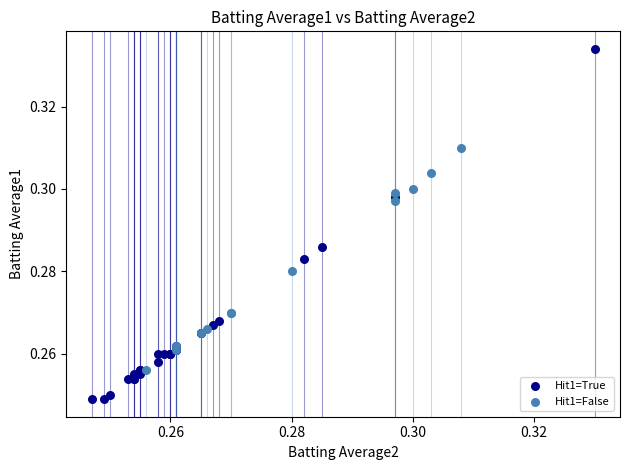

Which series reaches the minimum Y coordinate?

Hit1=True